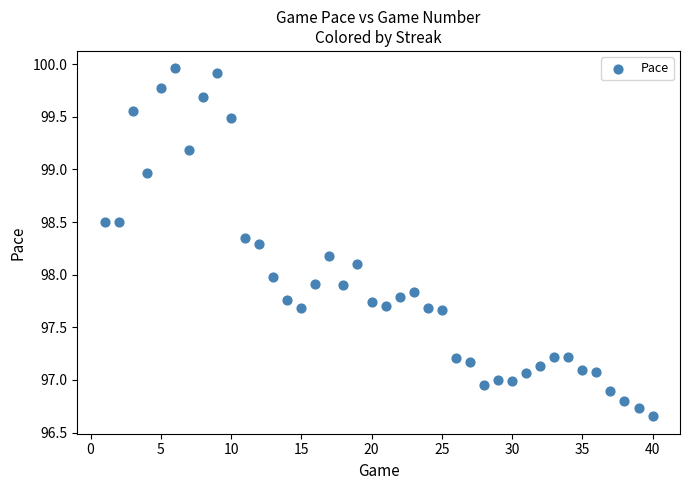

What is the range of Y values (max minus min)?

3.3